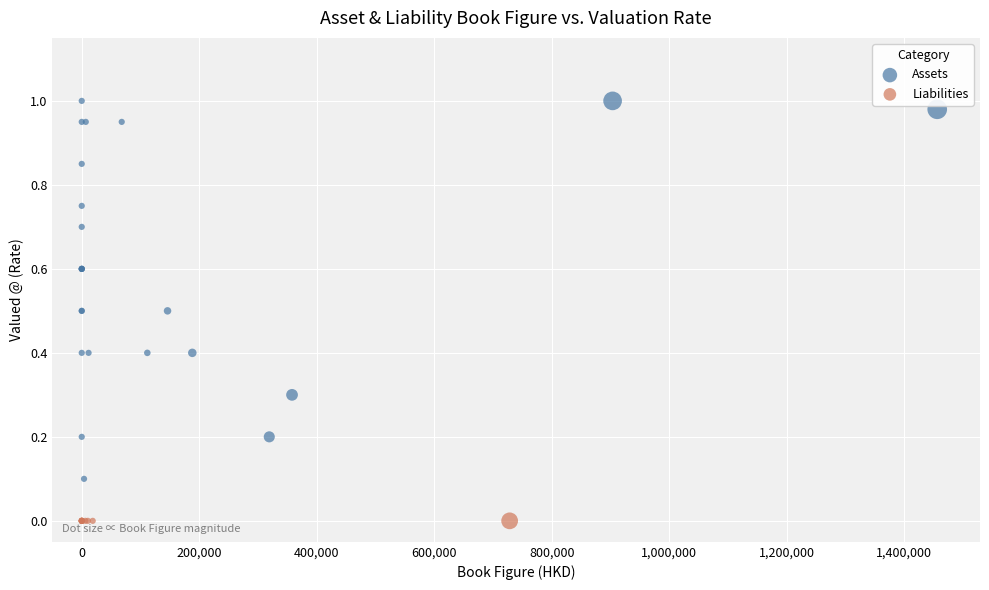

Which series reaches the maximum Y coordinate?

Assets